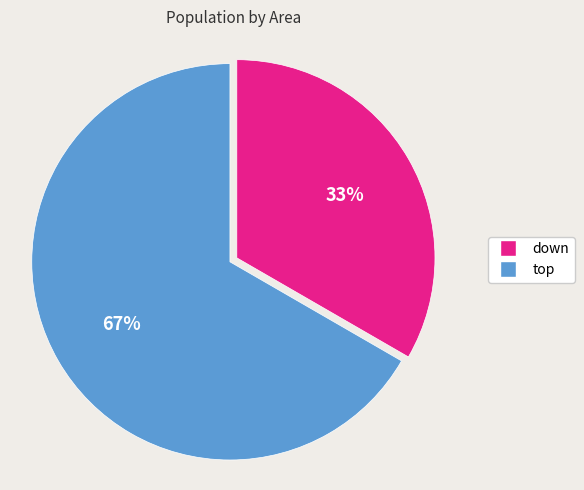

To the nearest percent, what is the average slice percentage?

50%